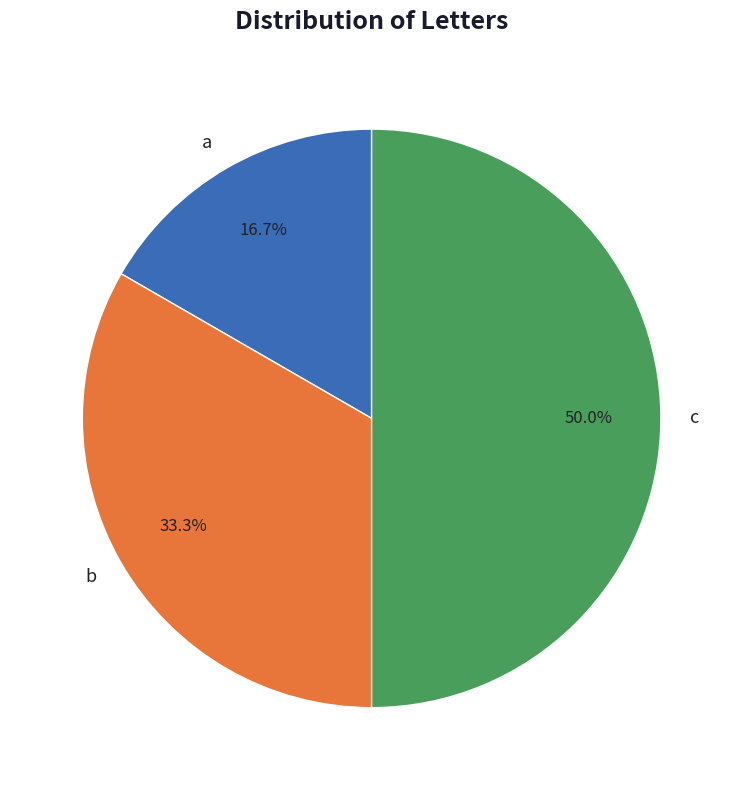

Which category has the biggest portion of the pie?

c